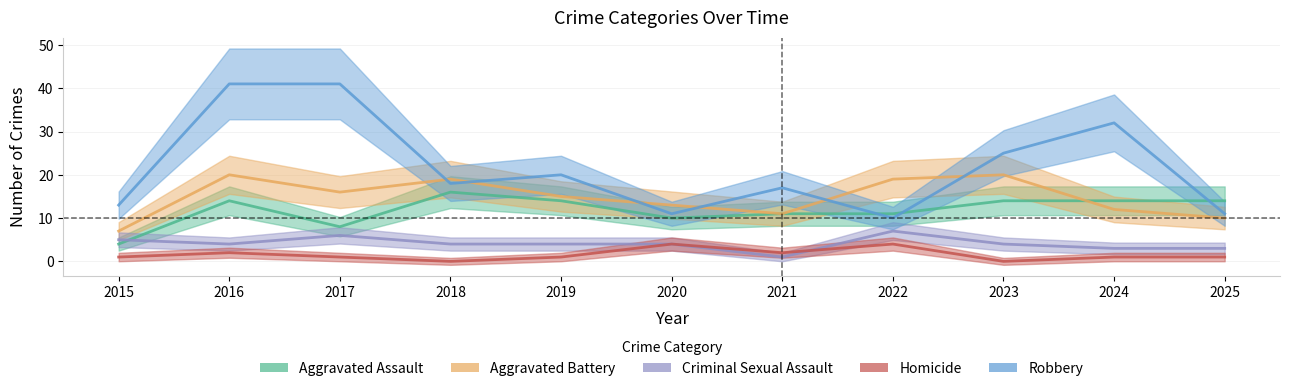

True or false: Criminal Sexual Assault and Aggravated Battery intersect in this chart.

False